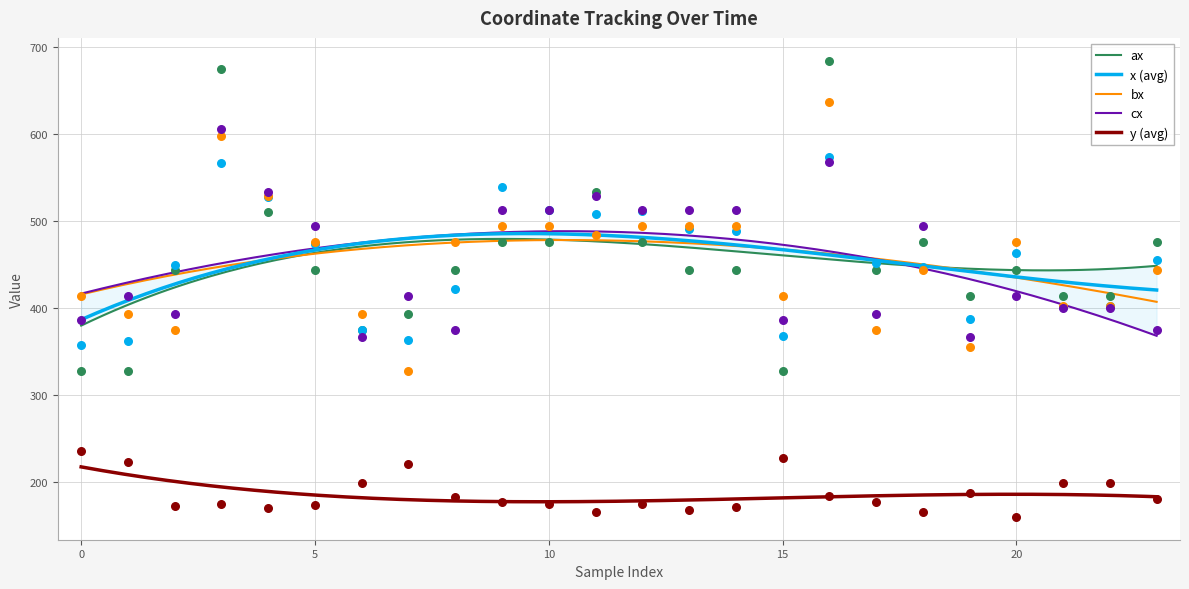

Which series has the largest total across all categories?

x